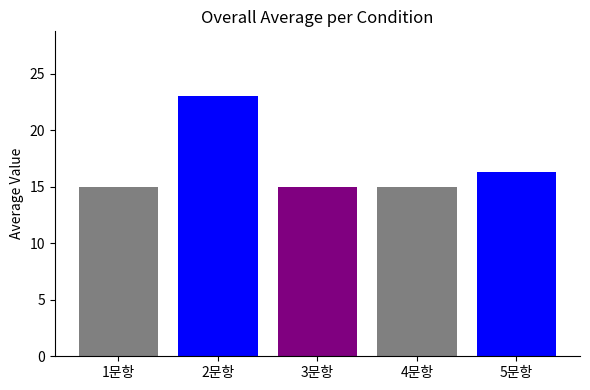

Reading left to right, what are all the values shown in this chart?

1문항=15.0	2문항=23.0	3문항=15.0	4문항=15.0	5문항=16.3